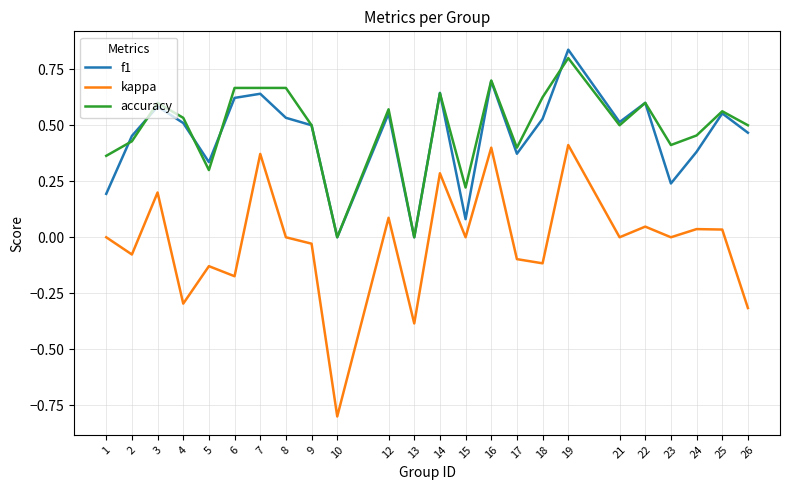

The value of kappa at 22 is 0.0. True or false?

True